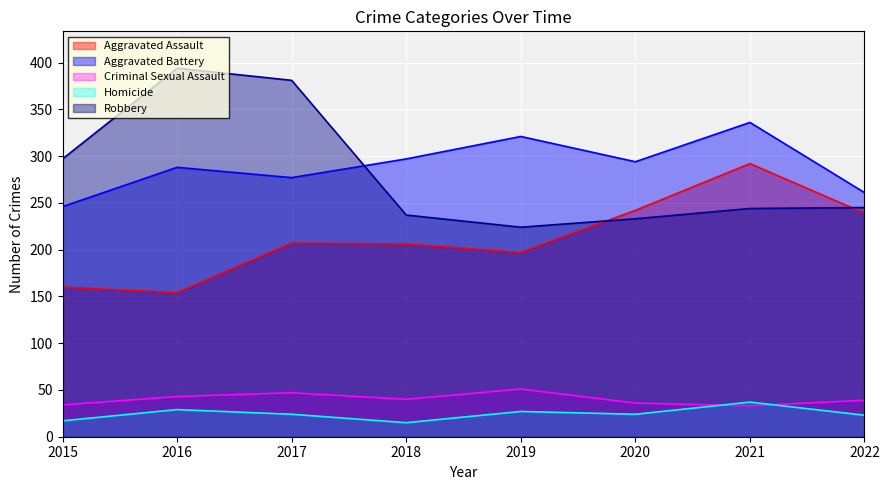

What value does the Aggravated Assault series have at 2017?

207